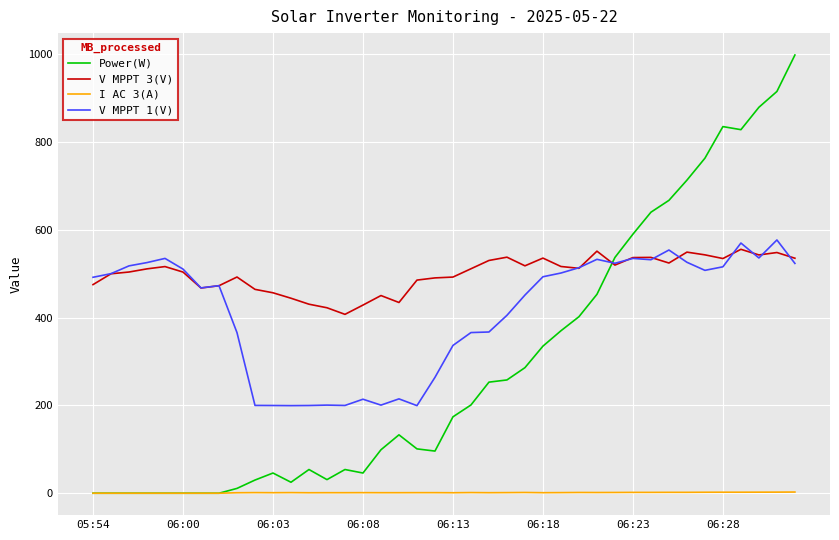

Does the chart have visible grid lines?

Yes